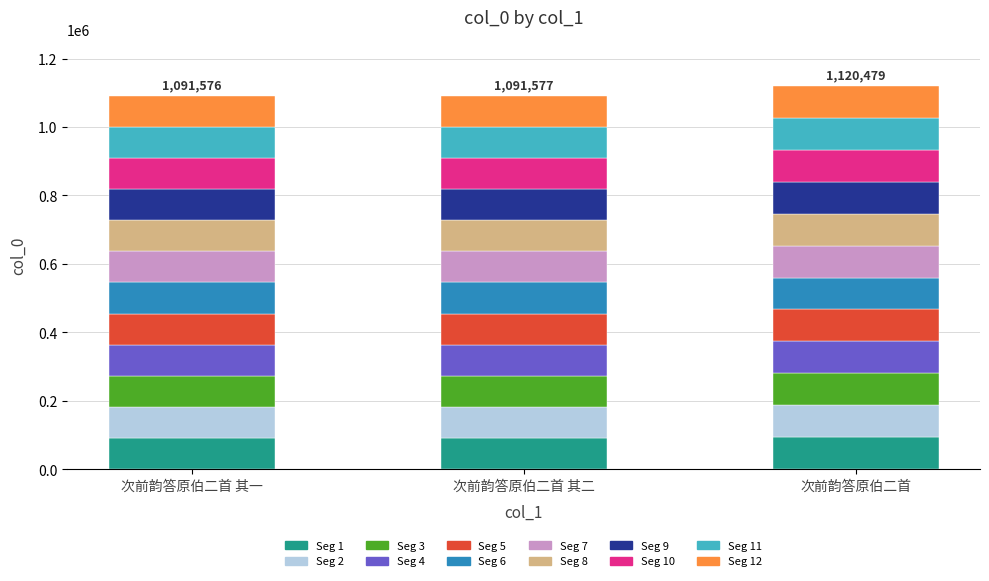

What is the total value across all series at 次前韵答原伯二首 其一?

1091576.0